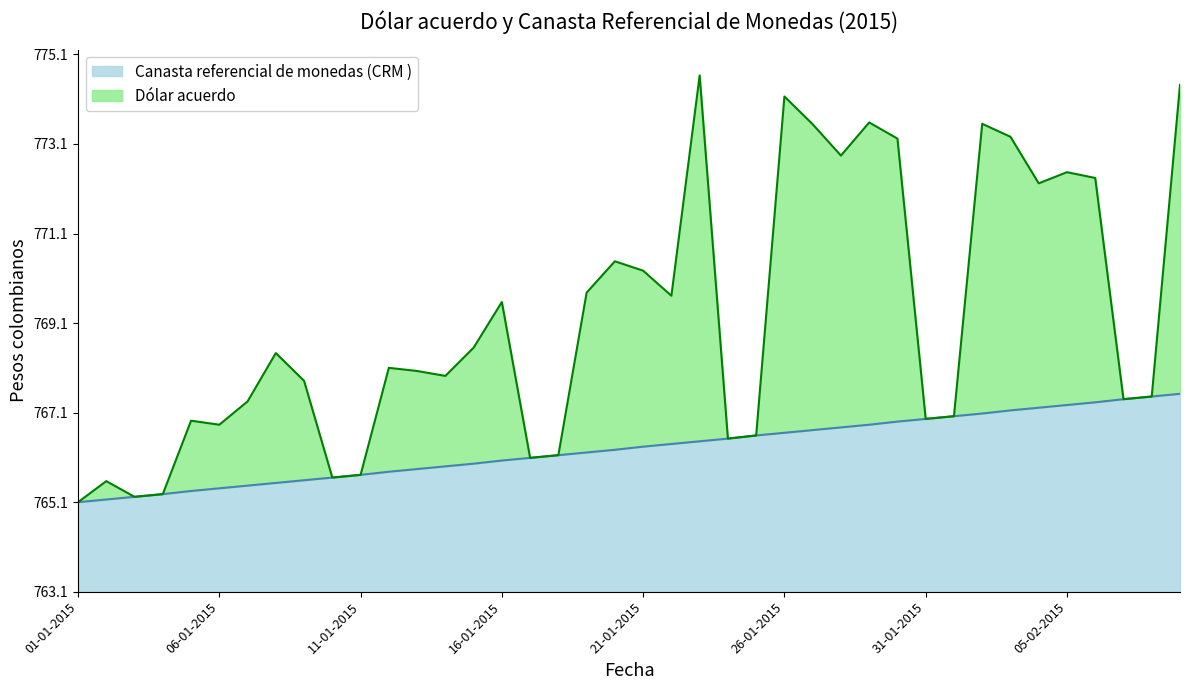

At how many categories does at least one series exceed 2?

39